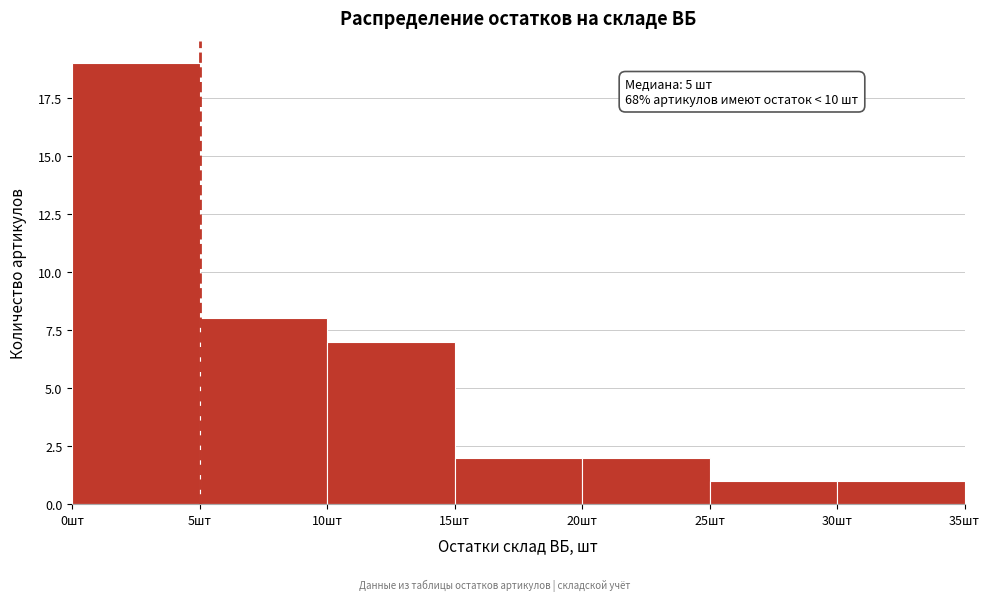

Which range on the x-axis has the tallest bar?

0 to 5